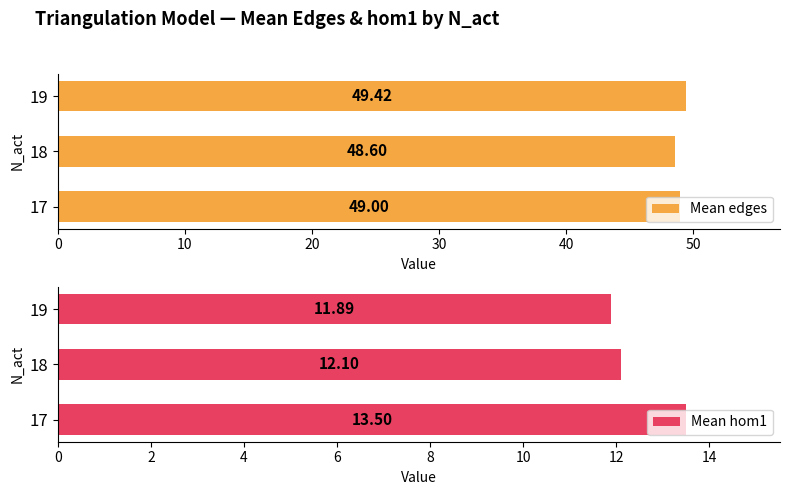

What is the sum of the Mean edges values at 17 and 19?

98.4